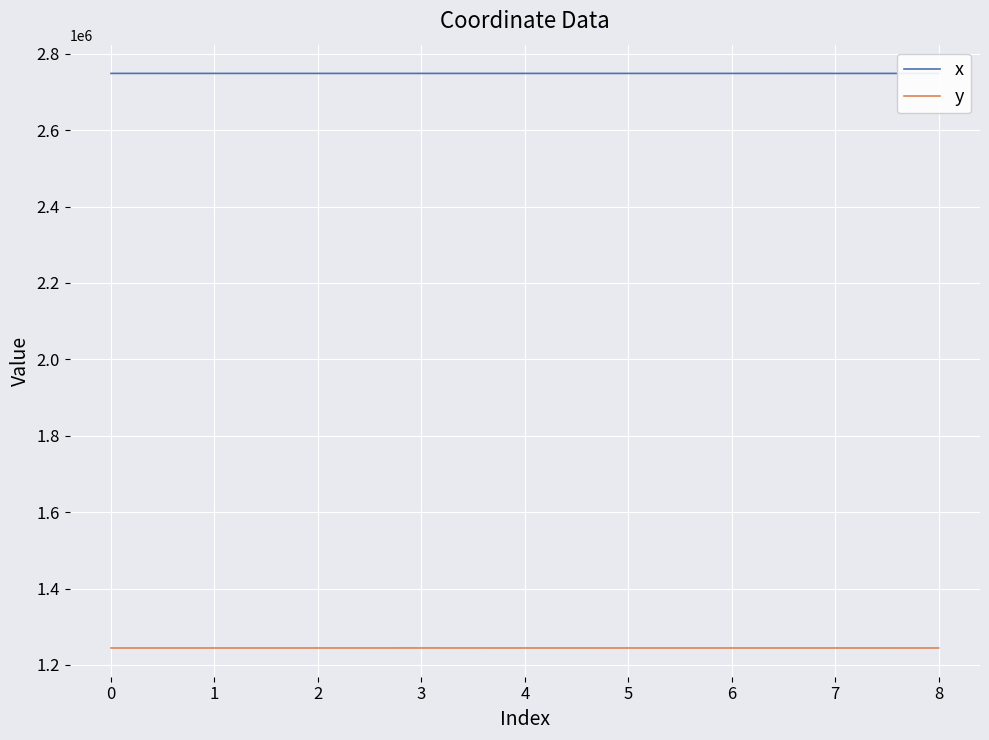

What are all the series names shown in the legend?

x, y